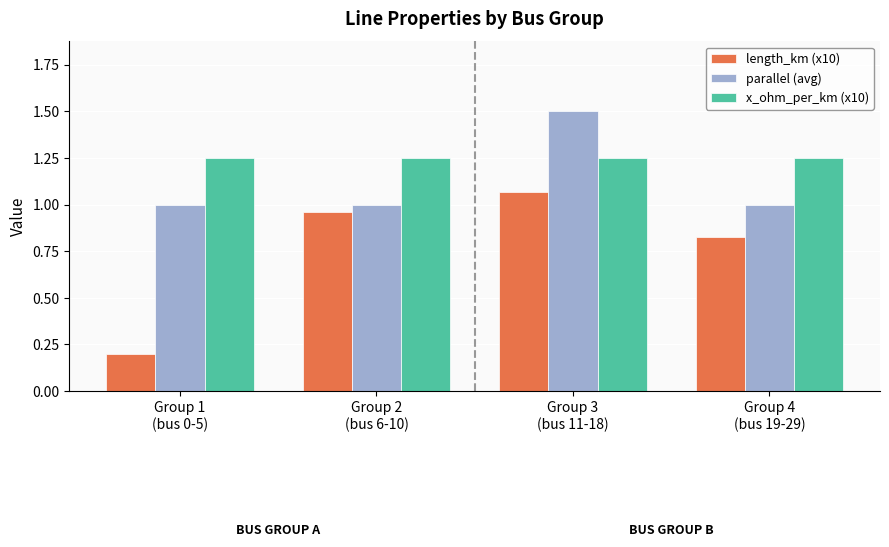

Rank the series at Group 4
(bus 19-29) from highest to lowest value.

x_ohm_per_km (x10), parallel (avg), length_km (x10)